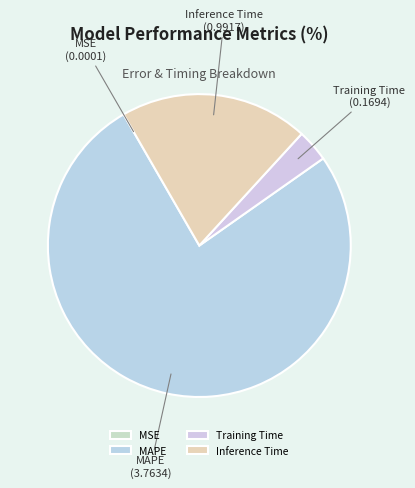

Between Training Time and MAPE, which is larger?

MAPE